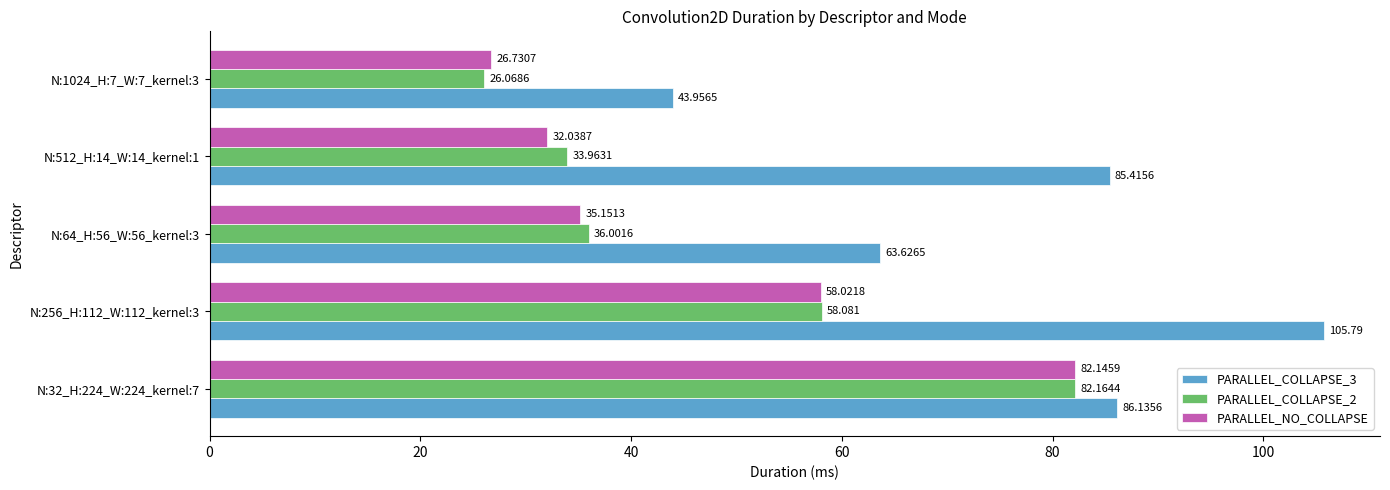

Is the value of PARALLEL_COLLAPSE_3 at N:512_H:14_W:14_kernel:1 greater than the value of PARALLEL_COLLAPSE_2 at N:32_H:224_W:224_kernel:7?

Yes